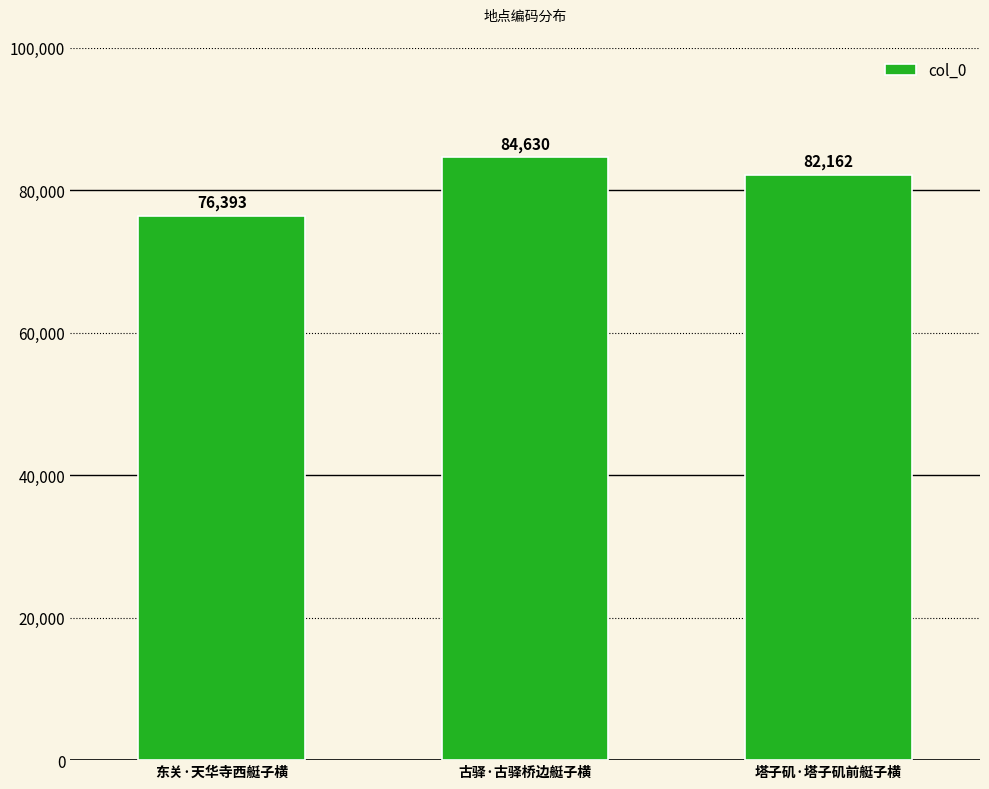

What is the greatest value displayed?

84630